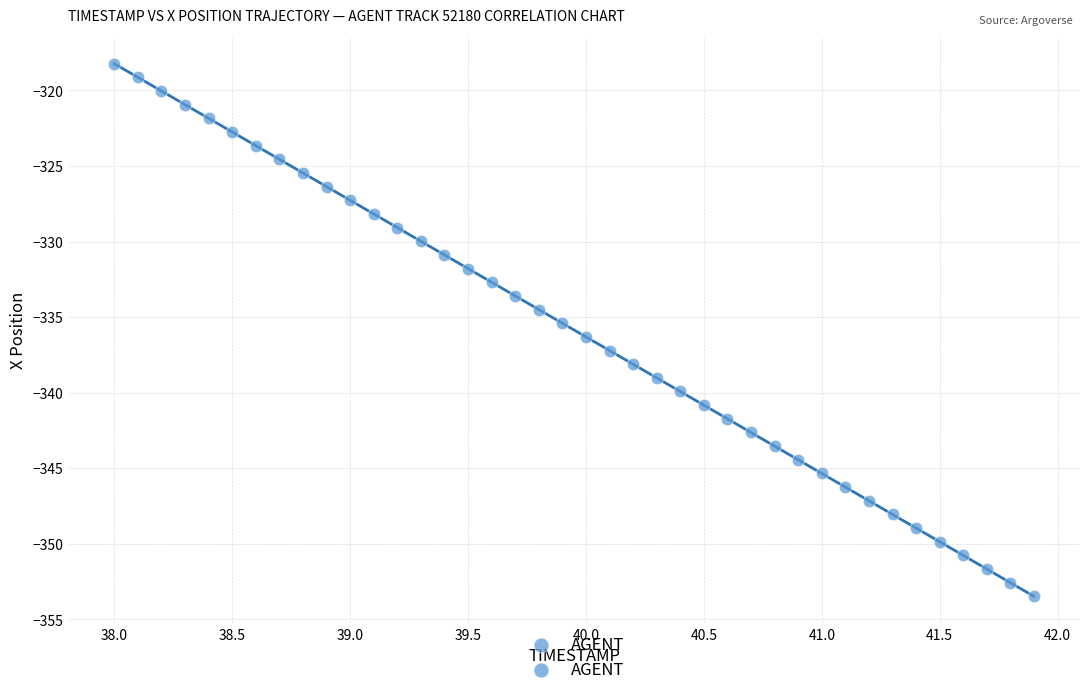

What is the range of Y values (max minus min)?

35.2